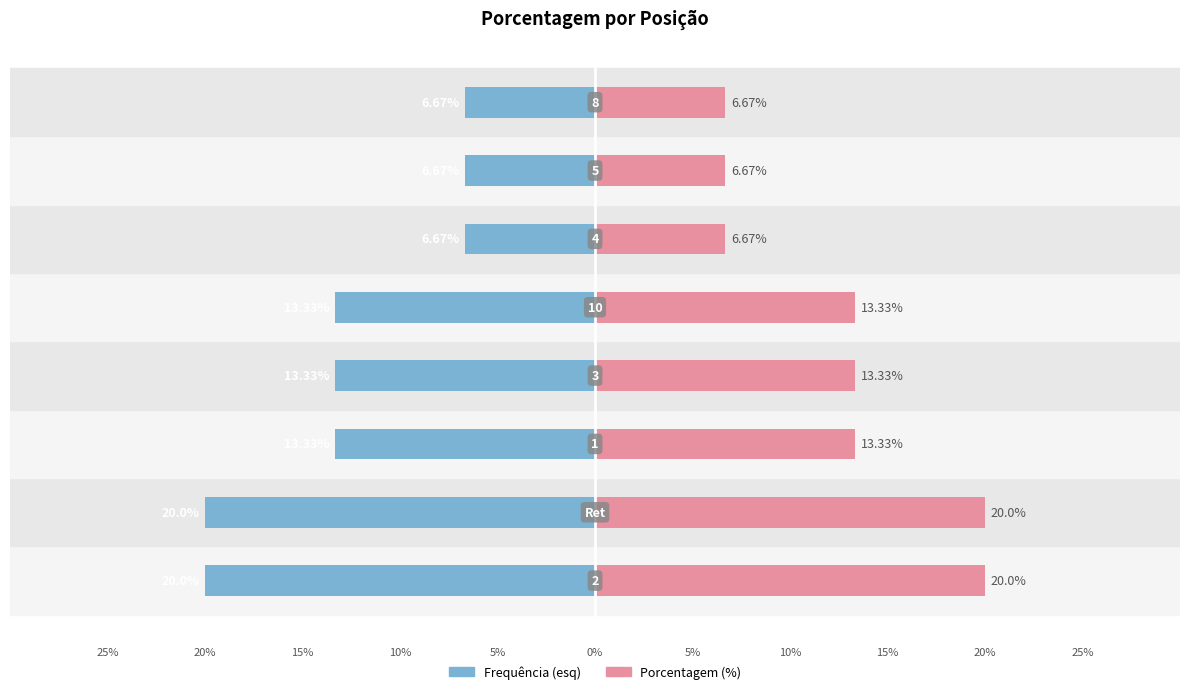

How many values in the Frequência (esq) series are below -13?

5